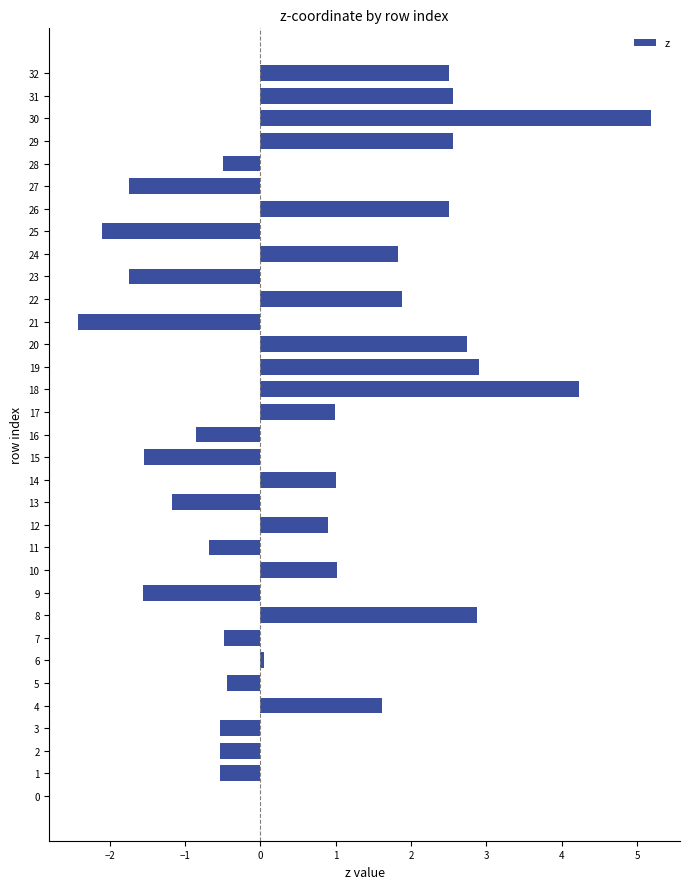

Which has a higher value, 30 or 12?

30